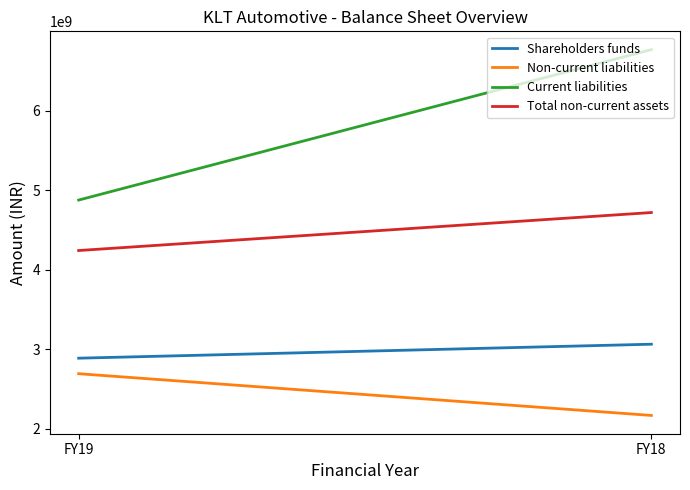

The Shareholders funds series shows 1678394842 at FY18. True or false?

False